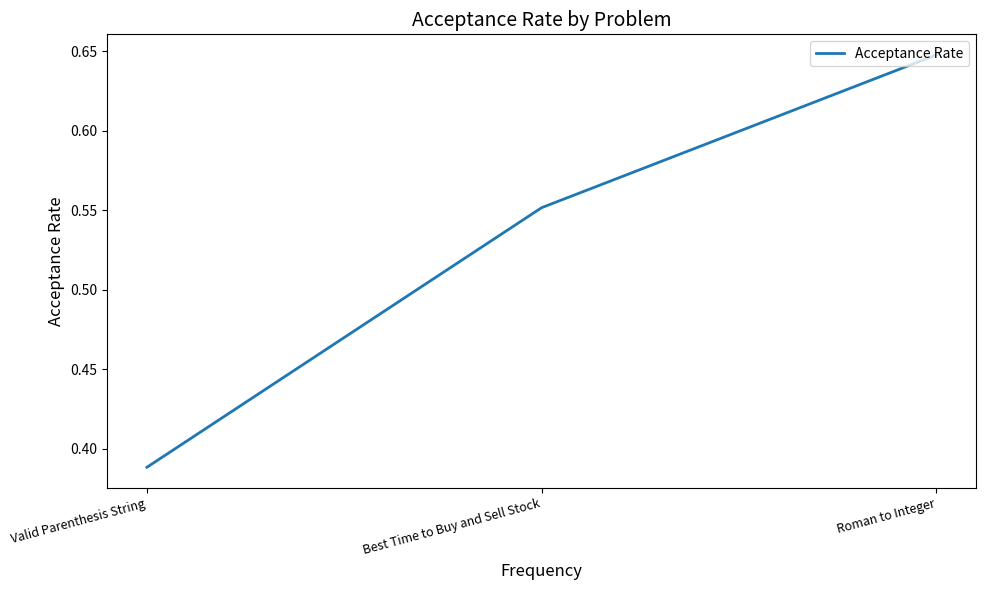

The chart shows a value of 0.5 at Valid Parenthesis String. True or false?

False